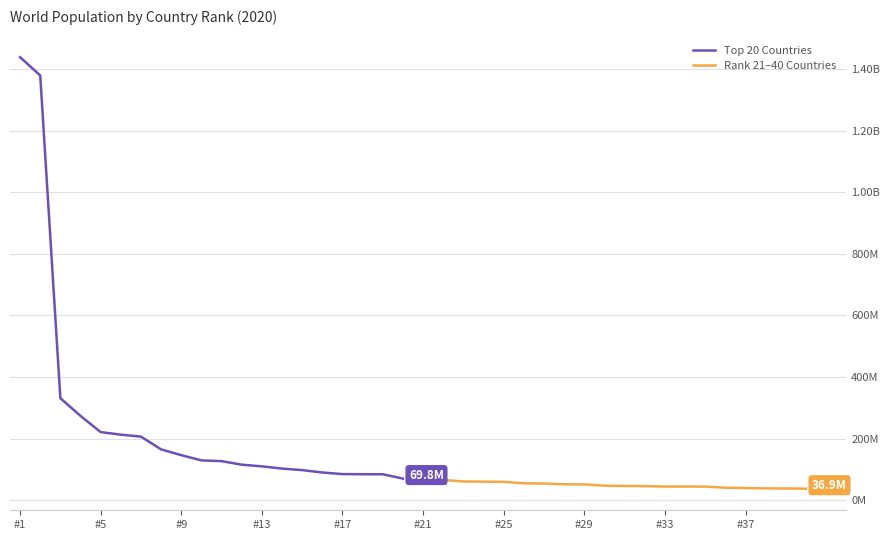

List the series in order of their overall mean, highest first.

Top 20 Countries, Rank 21–40 Countries